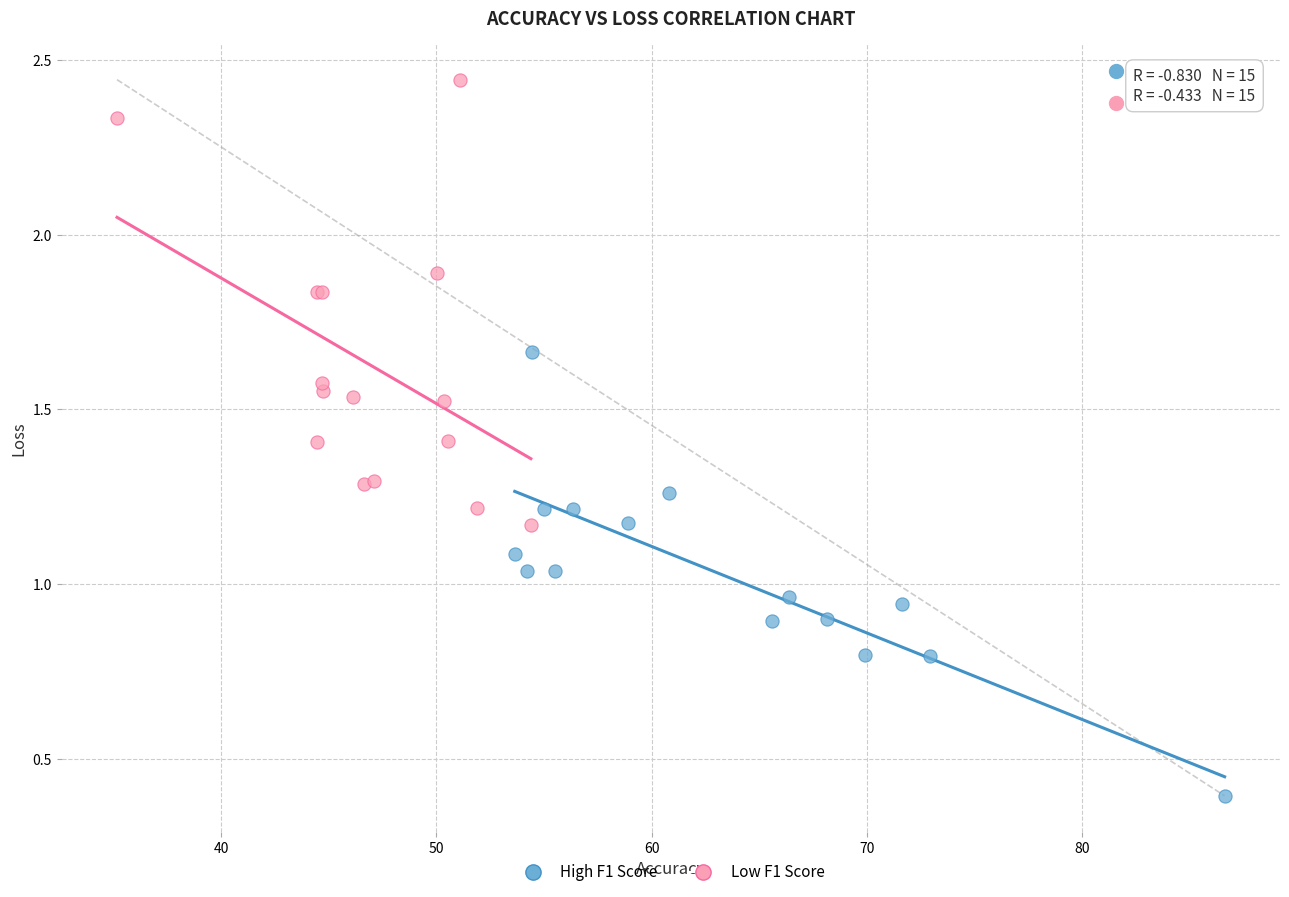

Which series reaches the maximum Y coordinate?

Low F1 Score